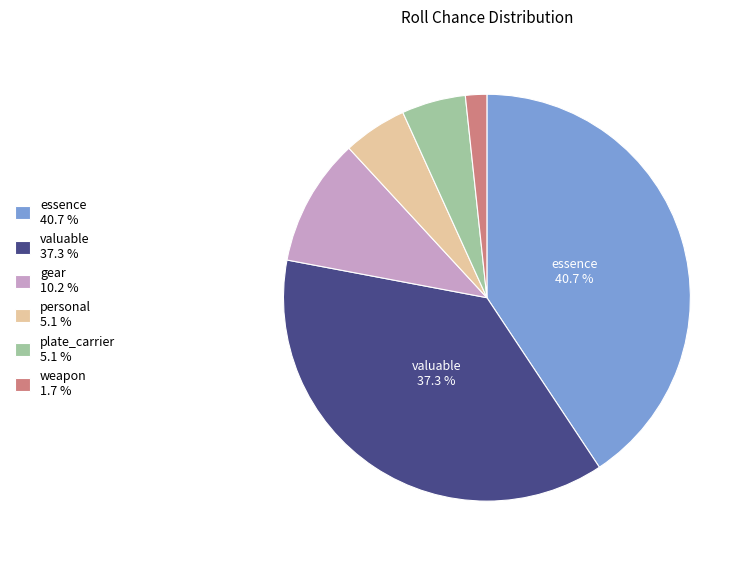

Between personal and valuable, which is larger?

valuable